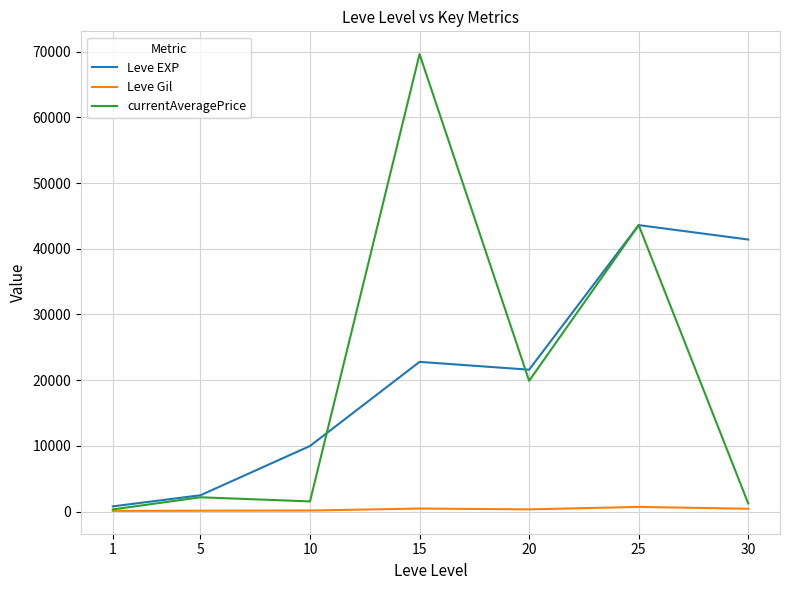

What is the difference between the highest and lowest values at 5?

2351.0